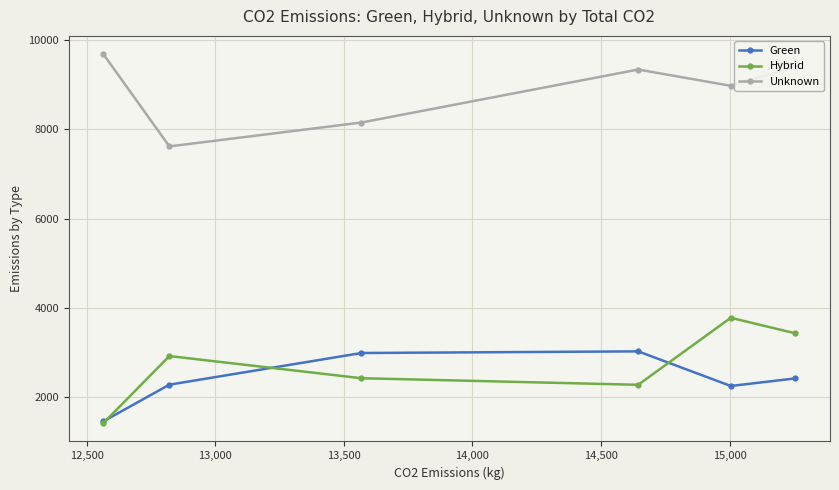

How many interior local peaks does the Unknown series have?

1